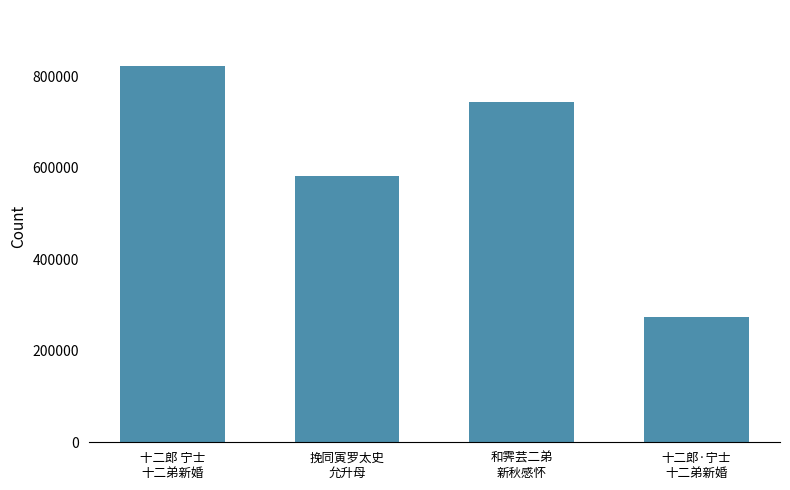

Are the bars grouped side by side (vs. stacked)?

No